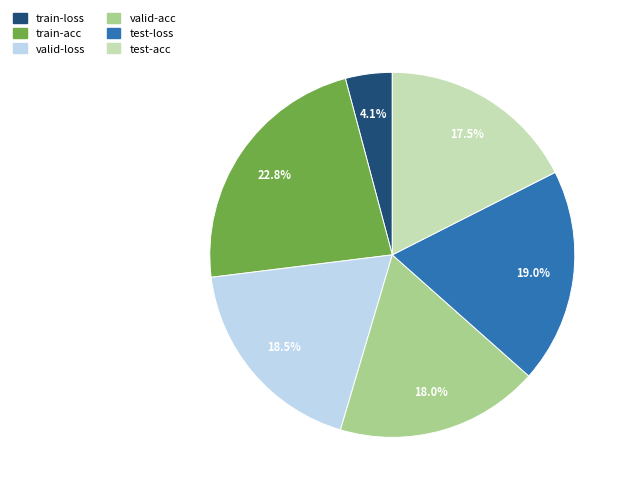

Do test-acc and test-loss together represent more than half of the pie?

No